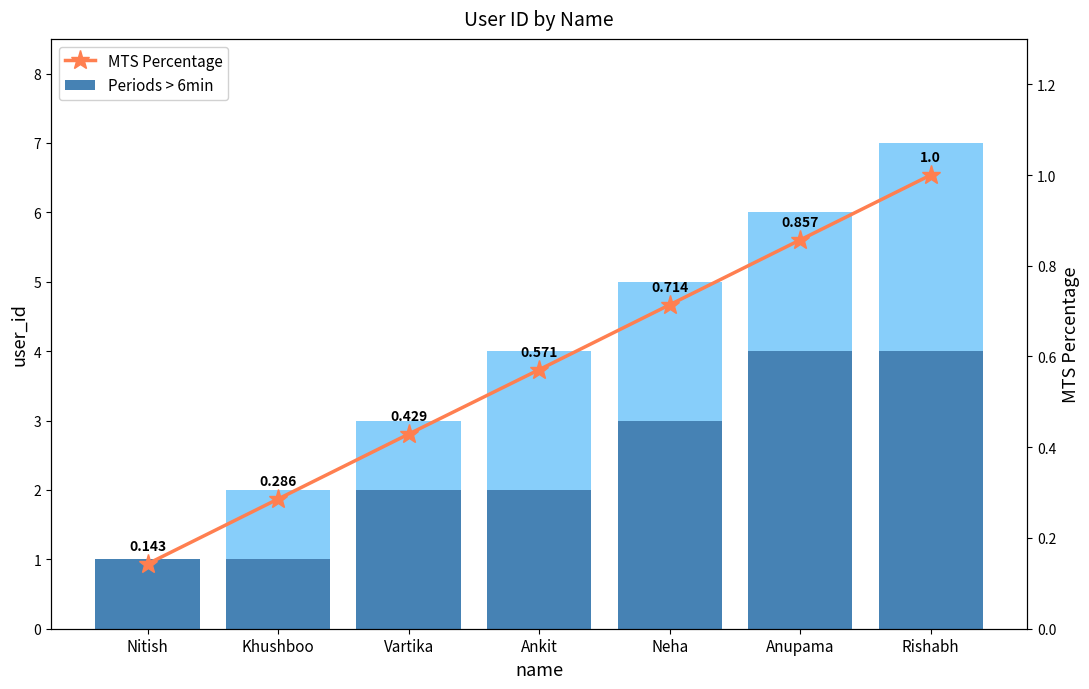

True or false: MTS Percentage has a value of 0.7 at Vartika.

False